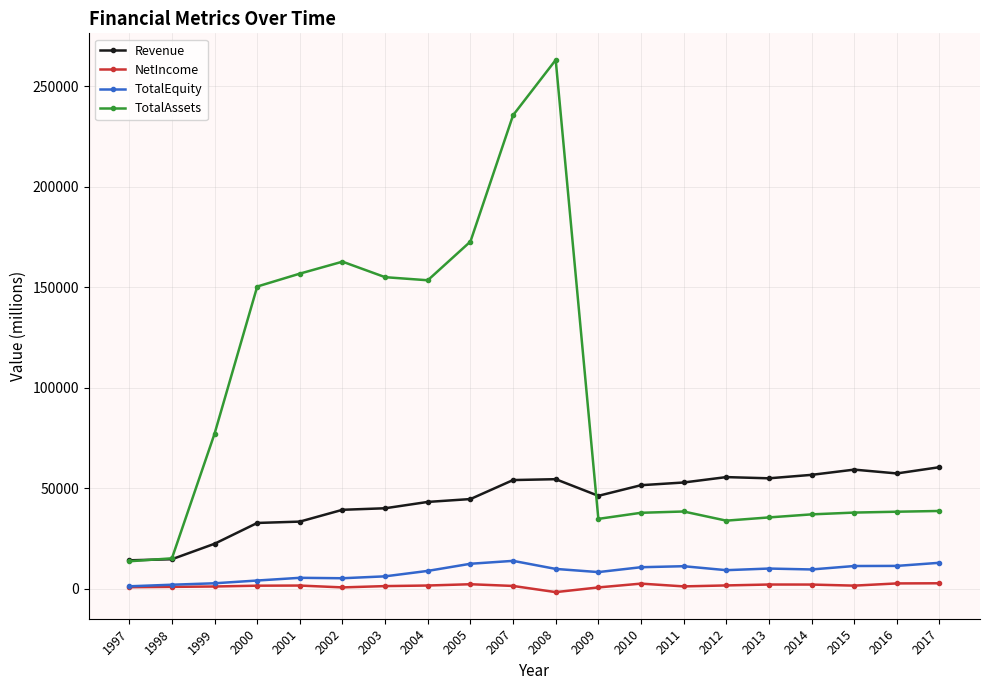

The TotalAssets series shows 129119.8 at 2007. True or false?

False